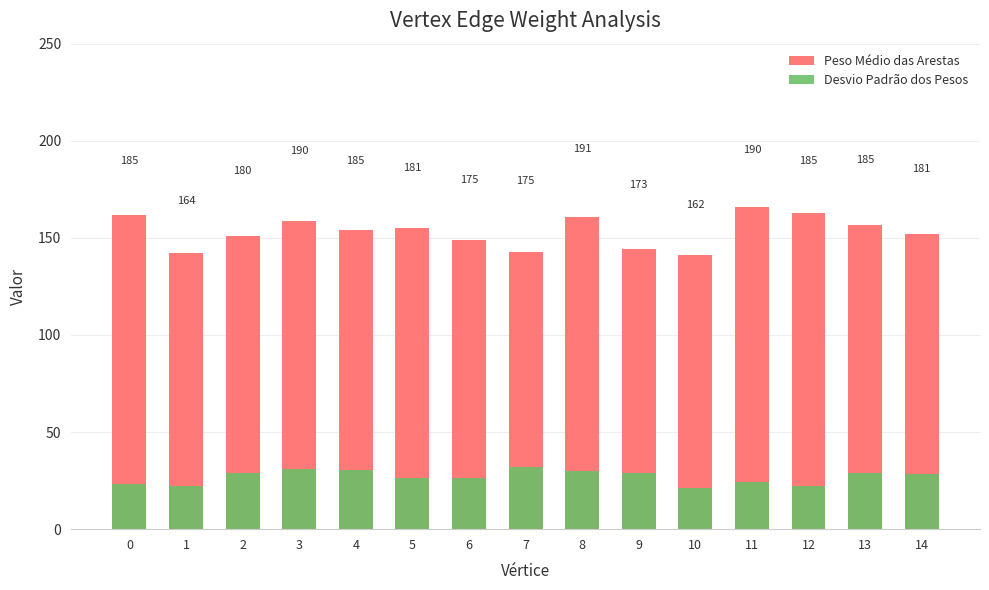

What is the difference between the highest and lowest values at 7?

110.9